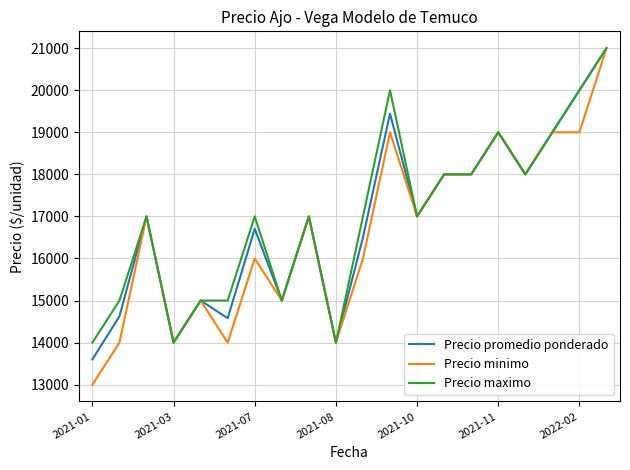

Which series has the widest spread of values?

Precio minimo